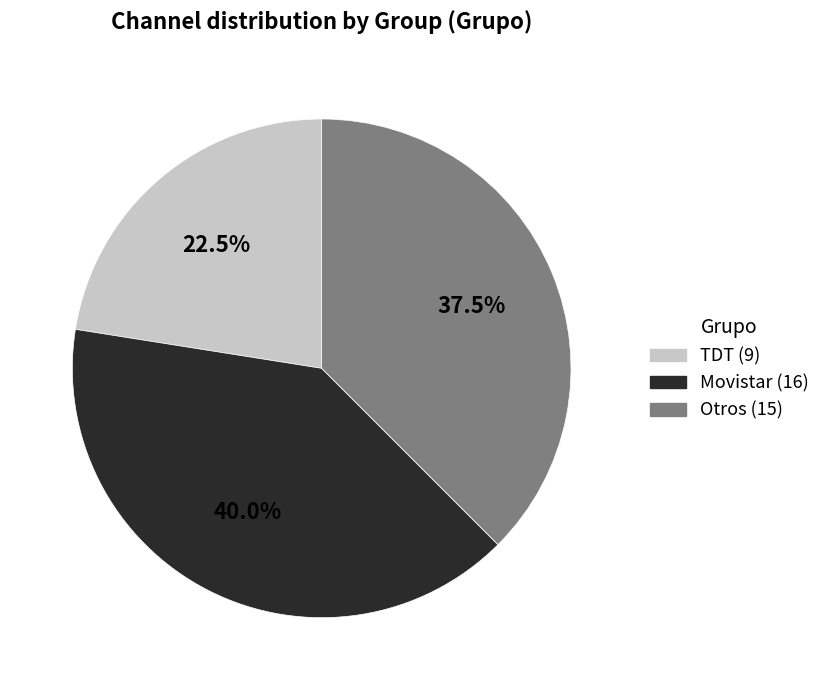

Approximately how many times larger is the value at Otros compared to TDT?

1.7